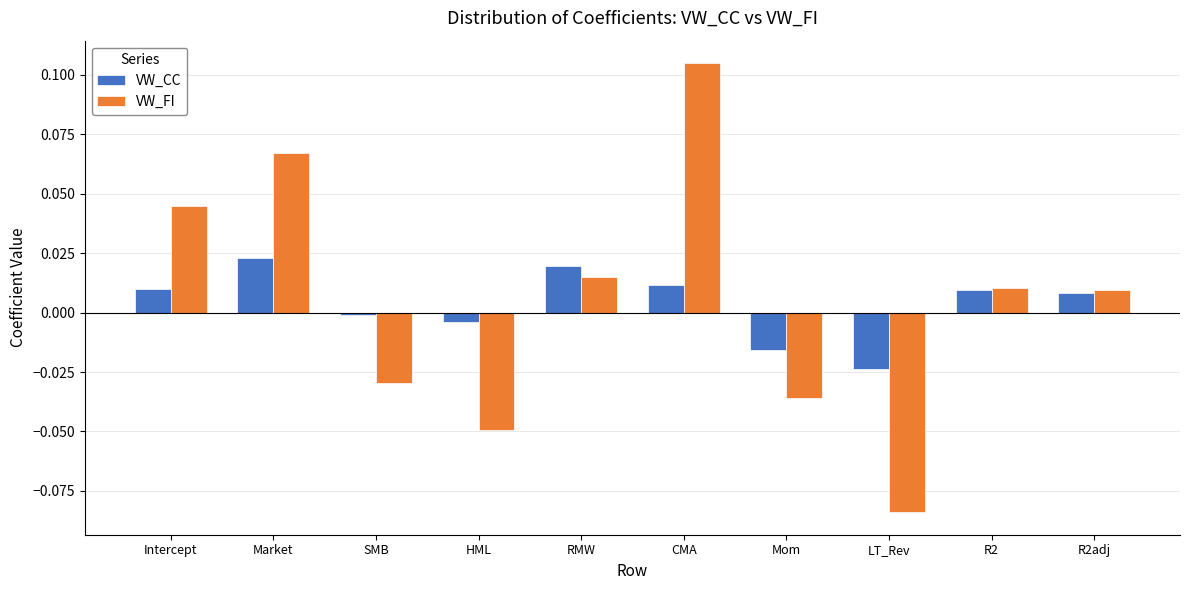

Rank the series by their maximum value, from lowest to highest.

VW_CC, VW_FI